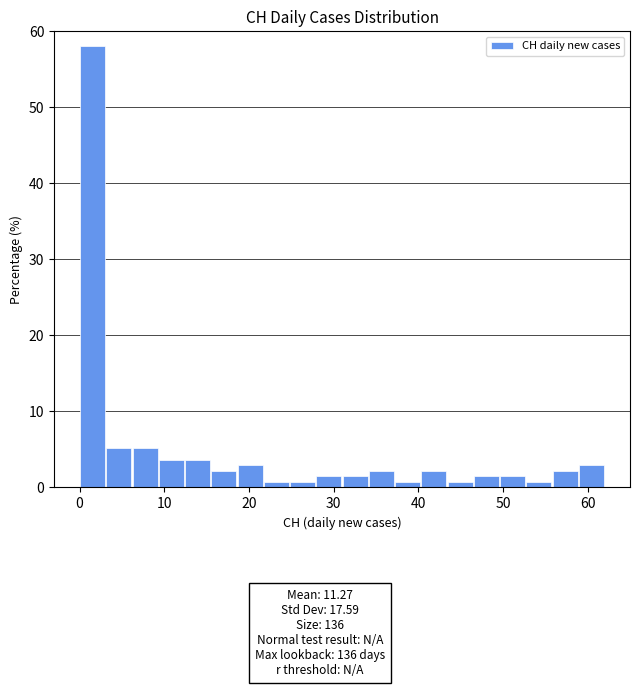

Around what value on the x-axis is the tallest bar? Give the approximate position of its centre, as read against the axis.

2